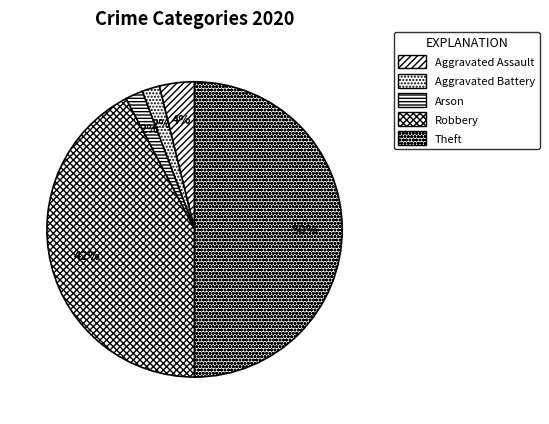

Approximately how many times larger is the value at Theft compared to Robbery?

1.2